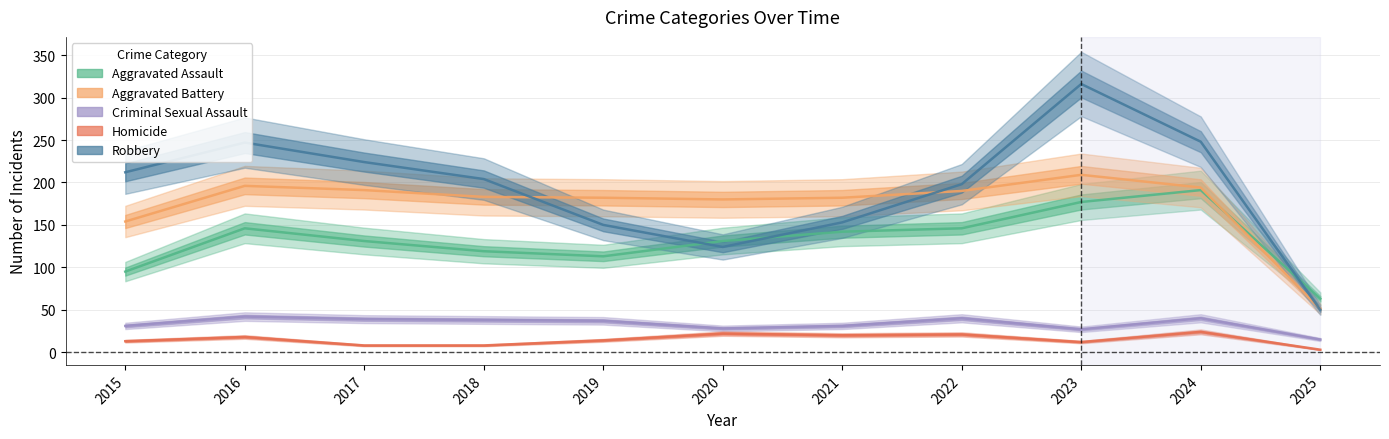

At how many categories does at least one series exceed 237?

3